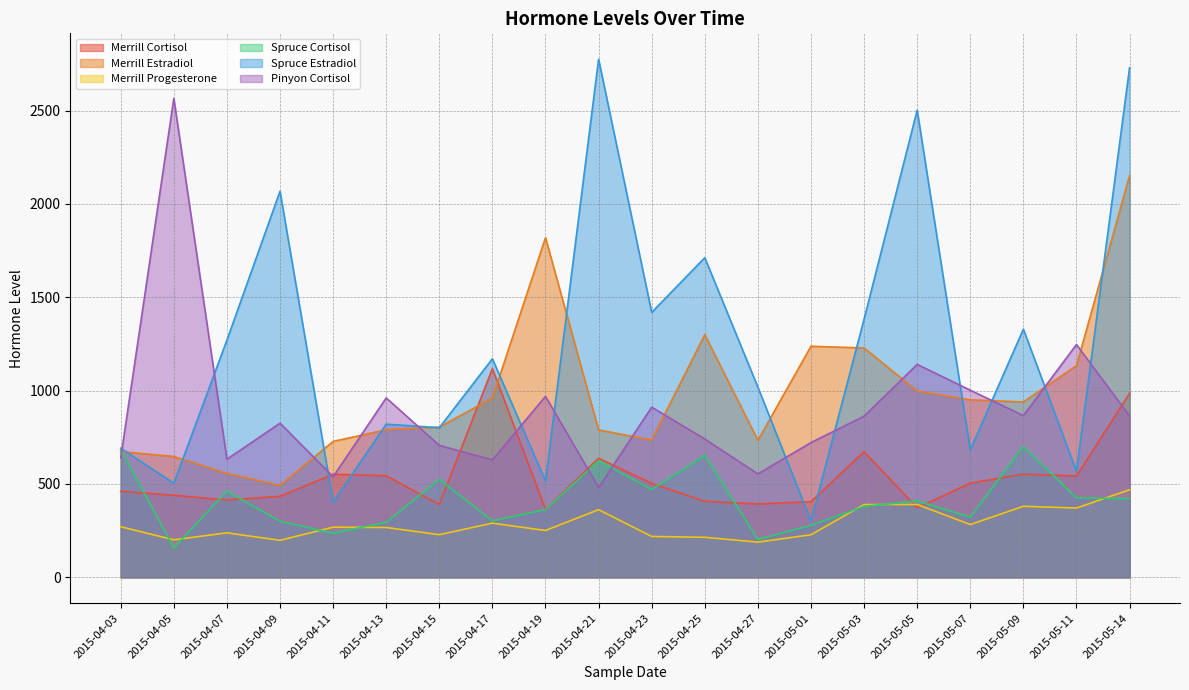

At which label does Merrill Progesterone reach its peak?

2015-05-14